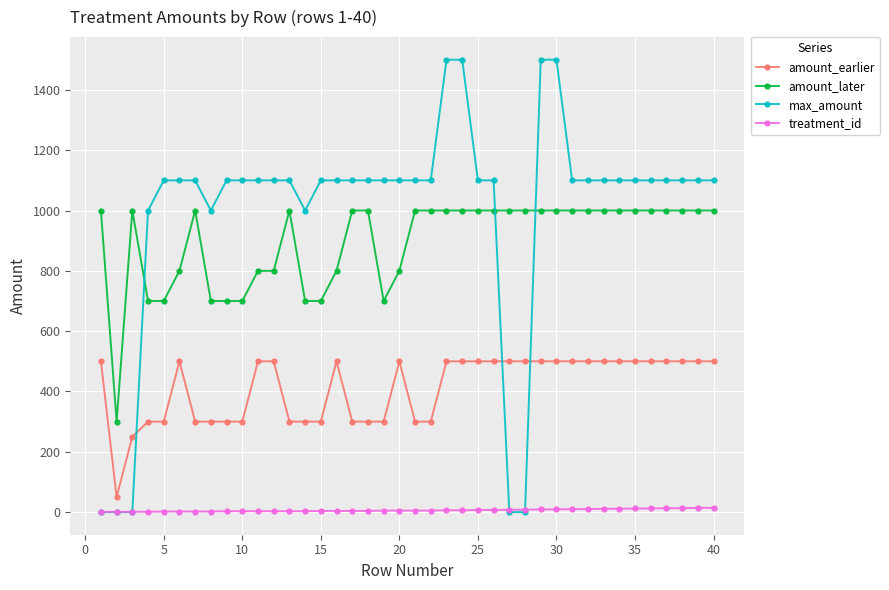

True or false: amount_earlier and treatment_id intersect in this chart.

False